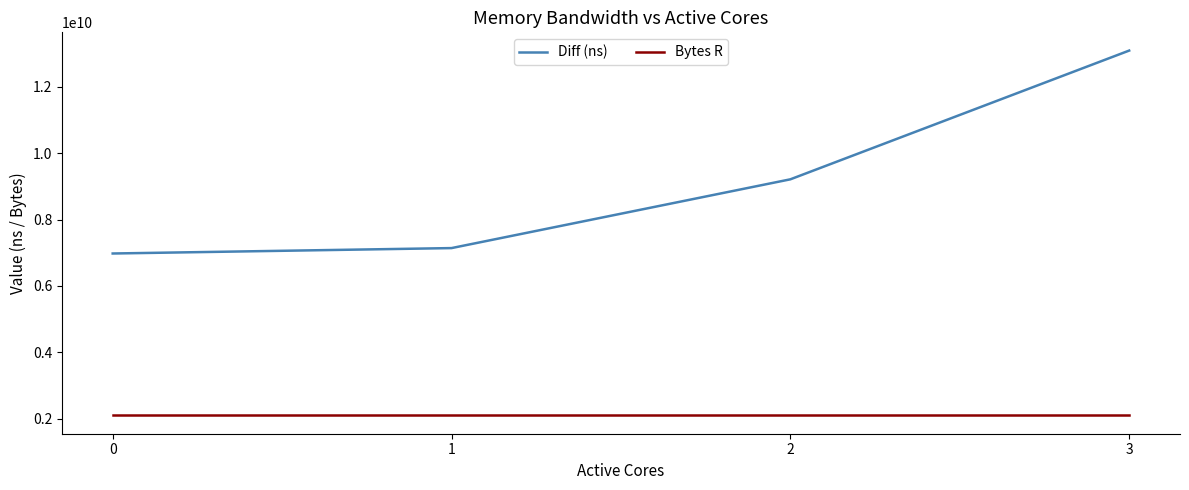

Read the Bytes R value at 2.

2097152000